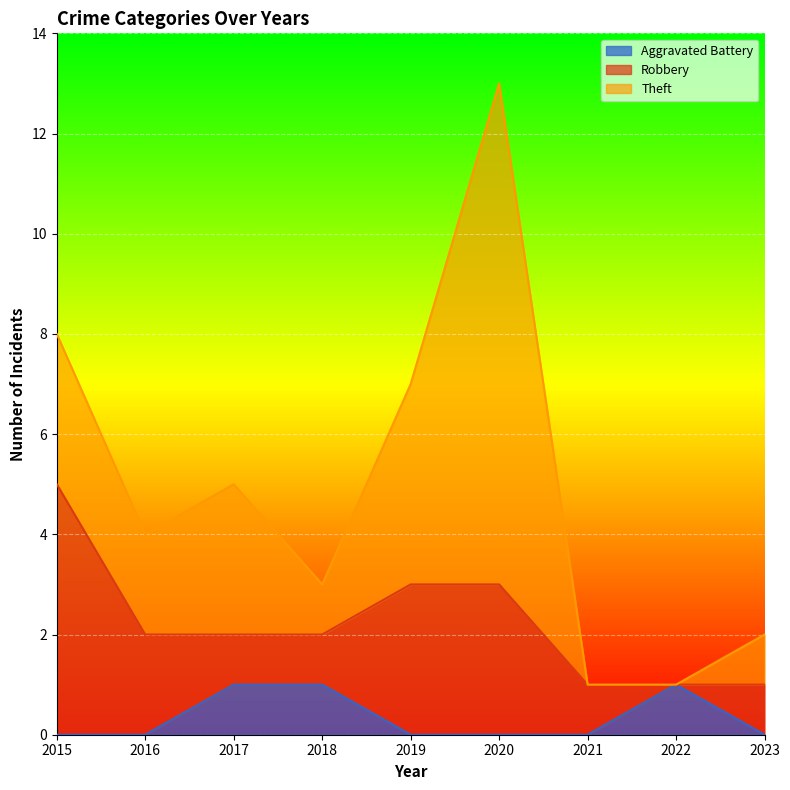

What are all the series names shown in the legend?

Aggravated Battery, Robbery, Theft